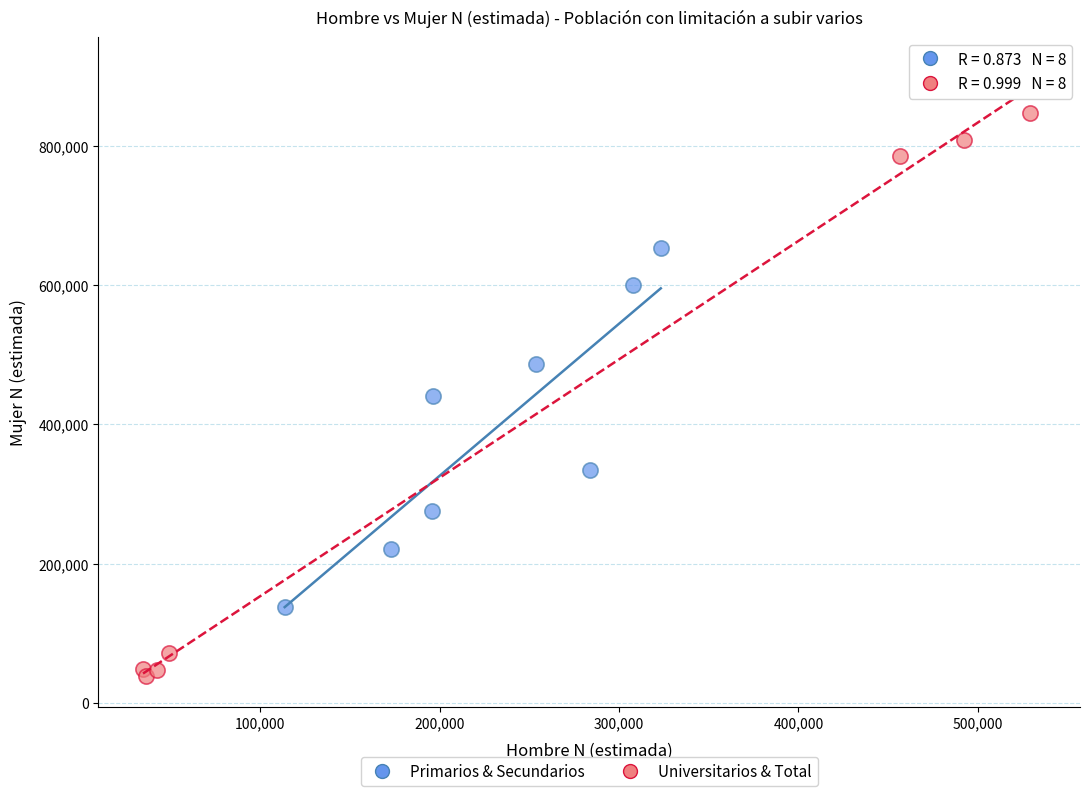

Which series reaches the minimum Y coordinate?

Universitarios & Total